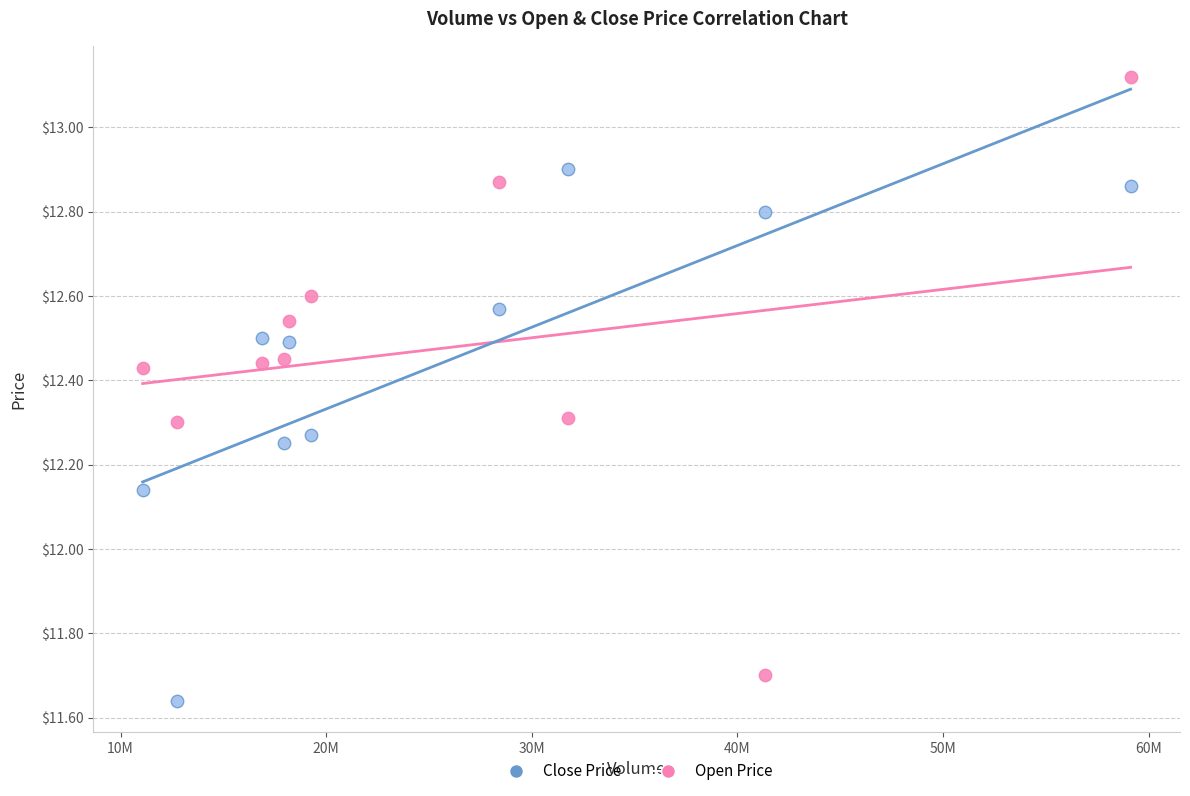

Which series has the largest Y range (max minus min)?

Open Price